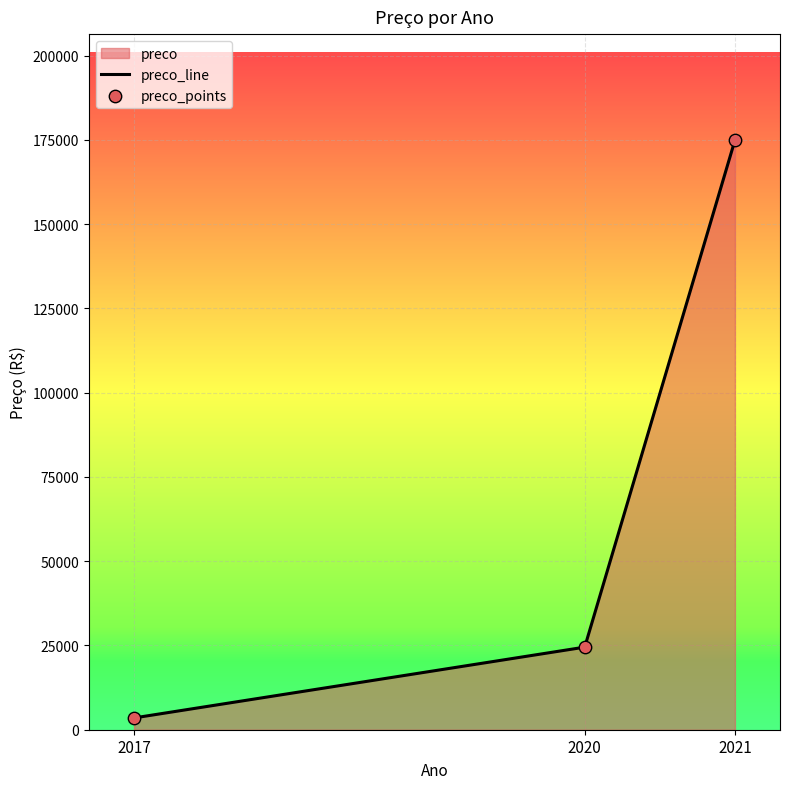

What is the total value across all series at 2020?

49000